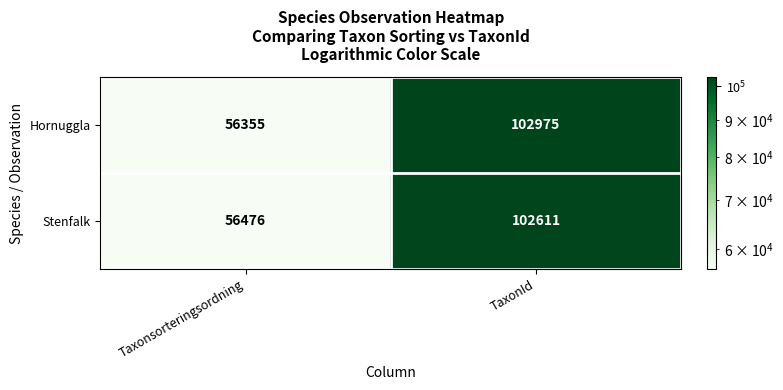

What is the average value of the Hornuggla series?

79665